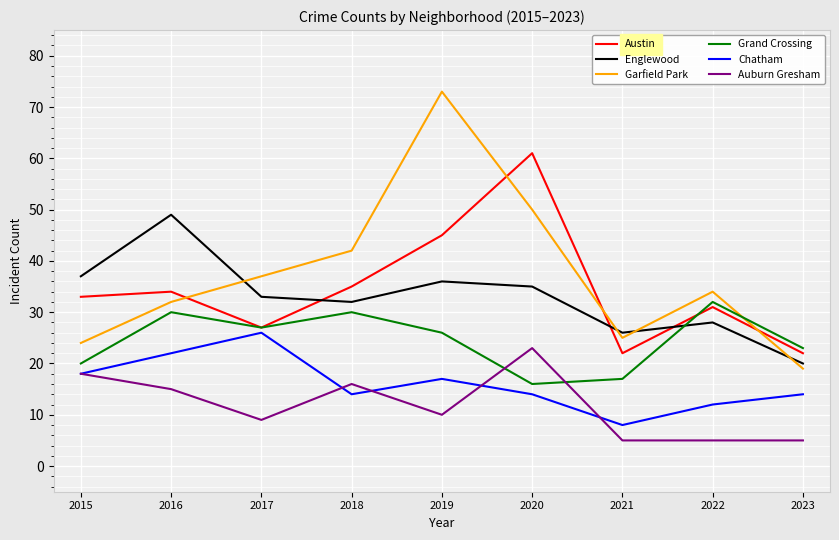

The value of Chatham at 2021 is 2. True or false?

False